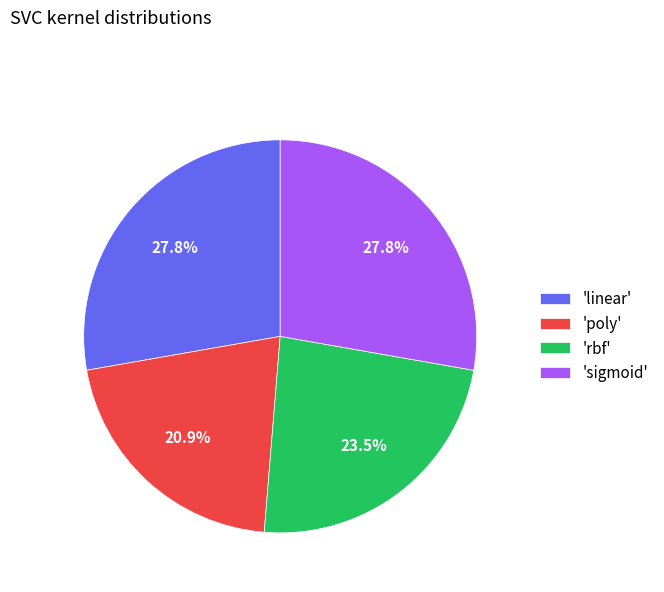

What percentage is NOT represented by 'sigmoid'?

72.2%